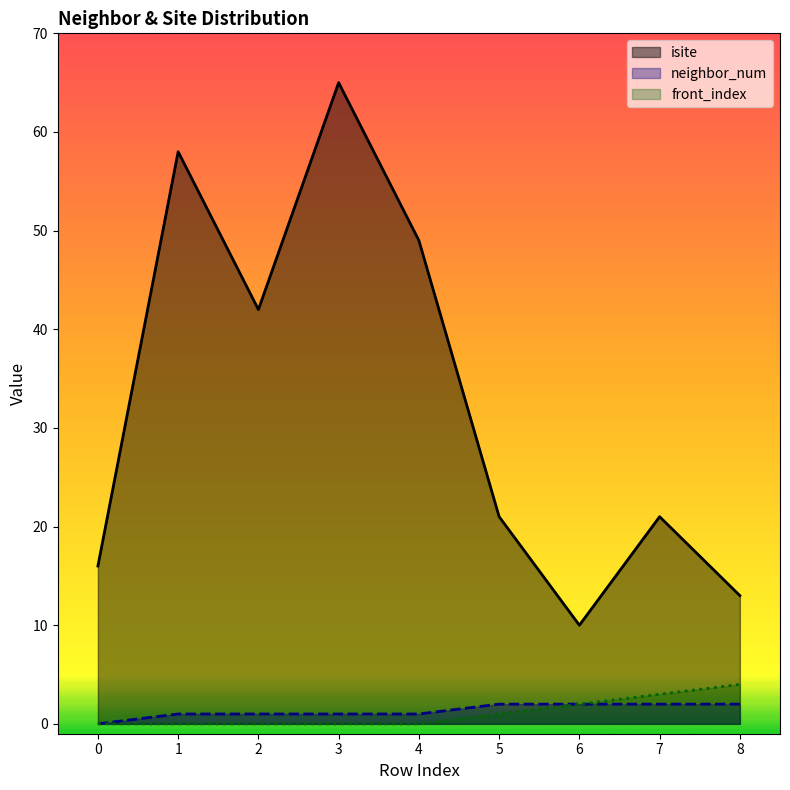

What is the average value of the isite series?

33